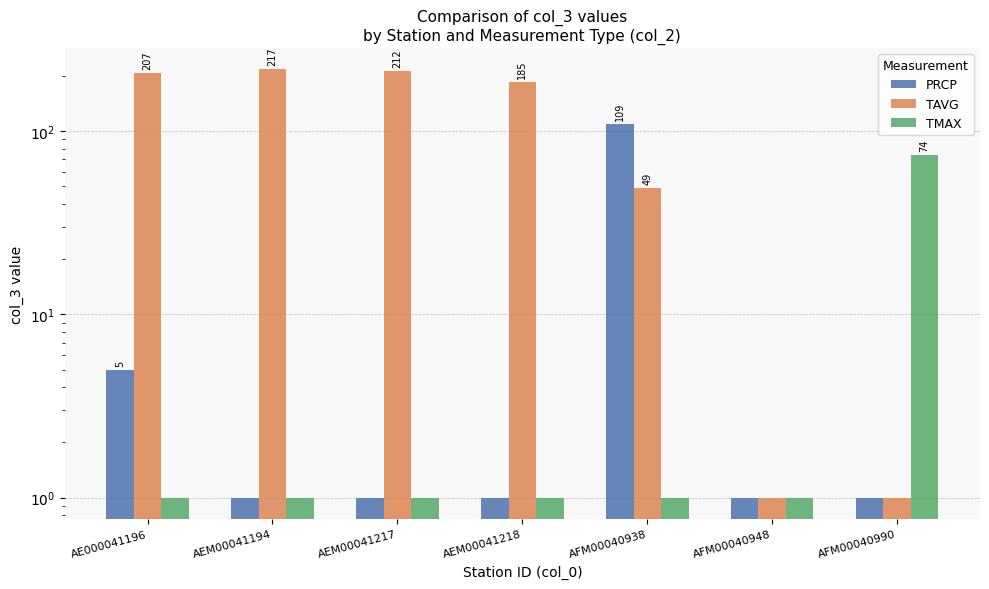

How many bars are there in each group?

3